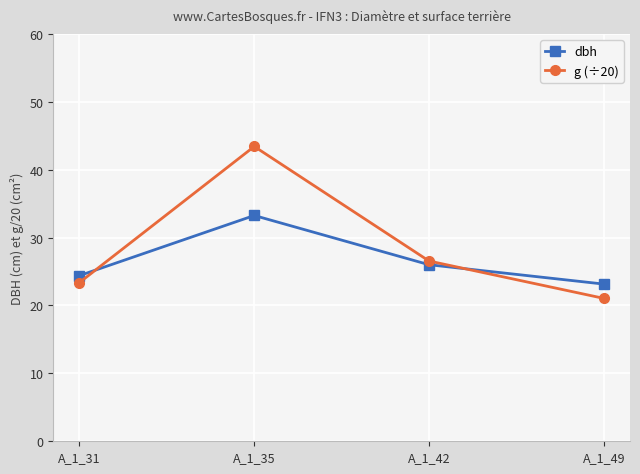

How many intersections are there between g (÷20) and dbh?

2